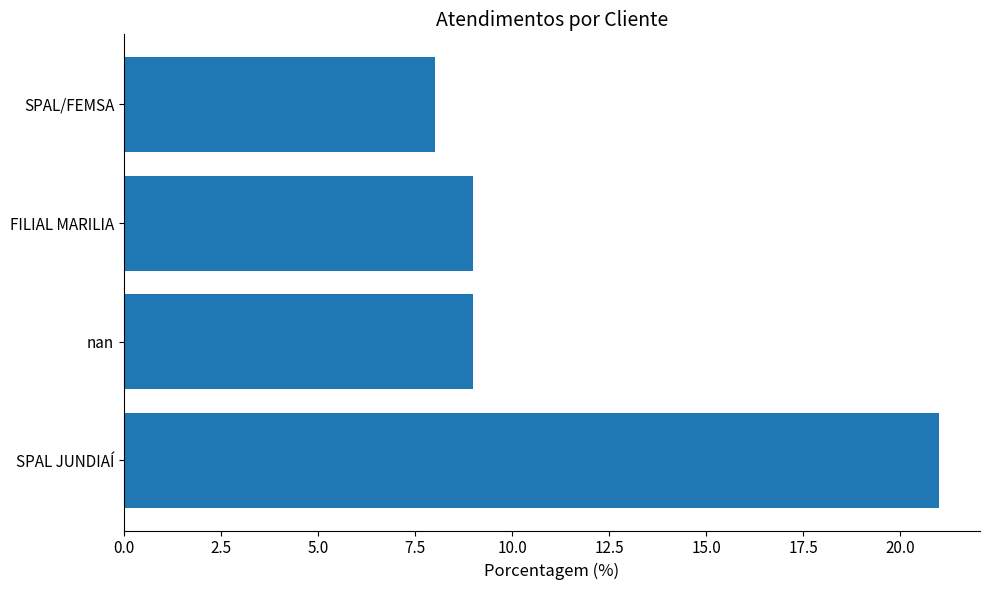

Approximately how many times larger is the value at SPAL/FEMSA compared to nan?

0.9